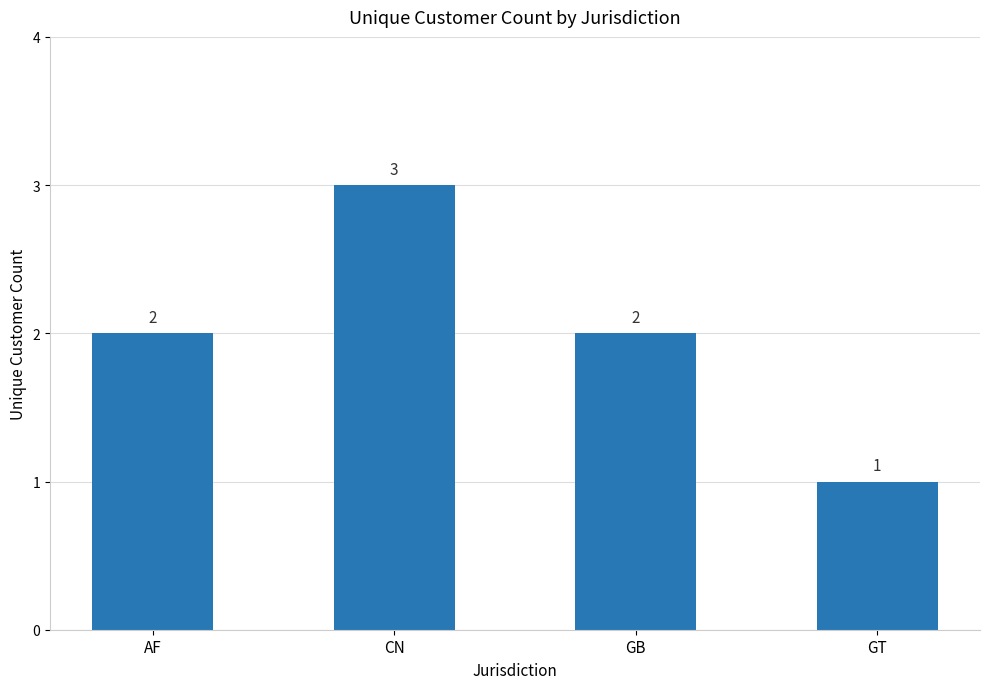

What is the difference between the maximum and second lowest values?

1